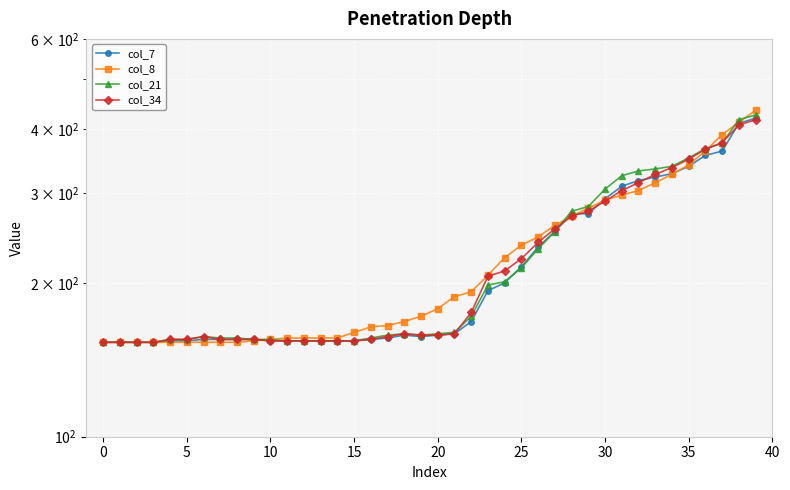

The value of col_21 at 31 is 324. True or false?

True